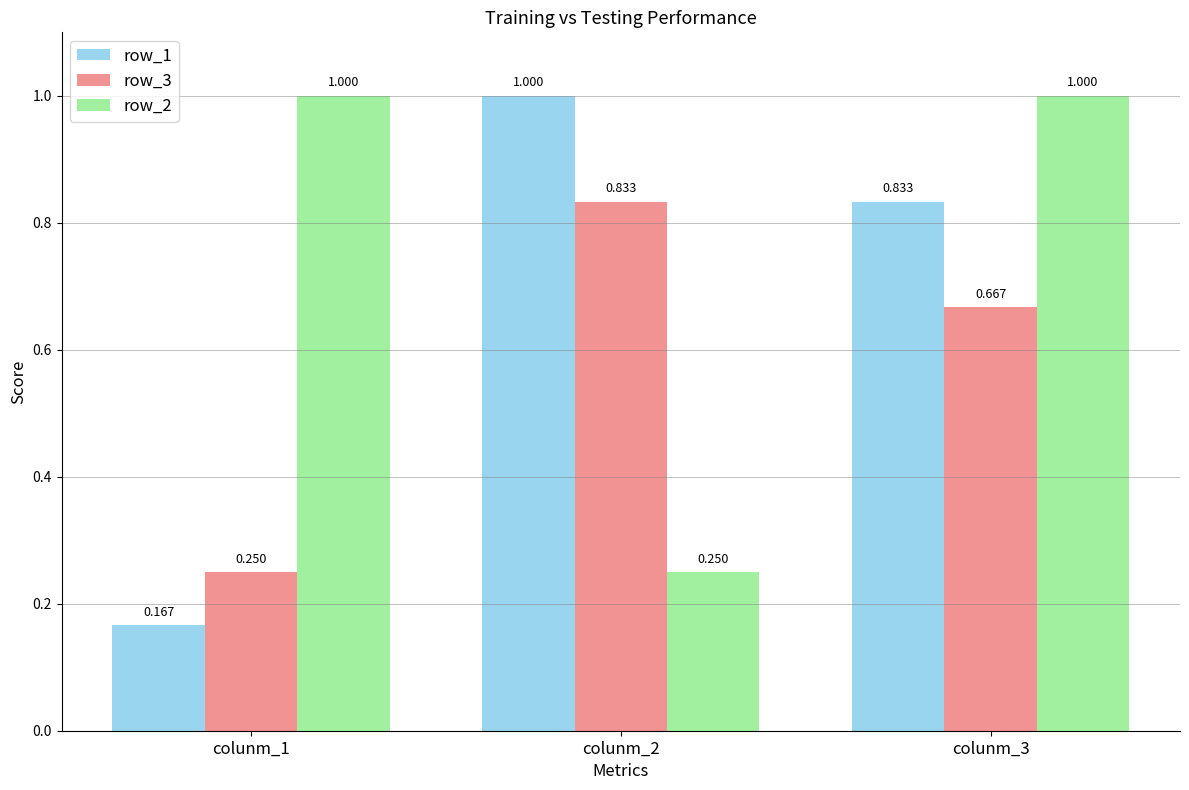

Is the value of row_2 at colunm_1 greater than the value of row_1 at colunm_3?

Yes